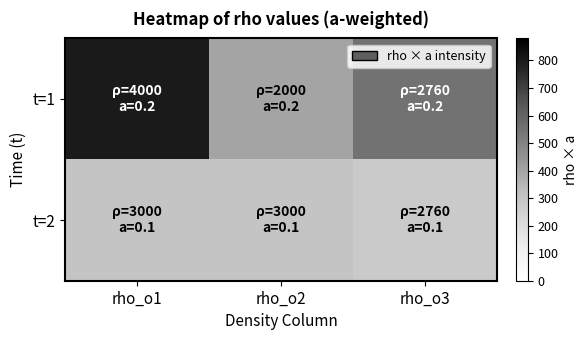

Which has a higher value, rho_o3 or rho_o1?

rho_o1